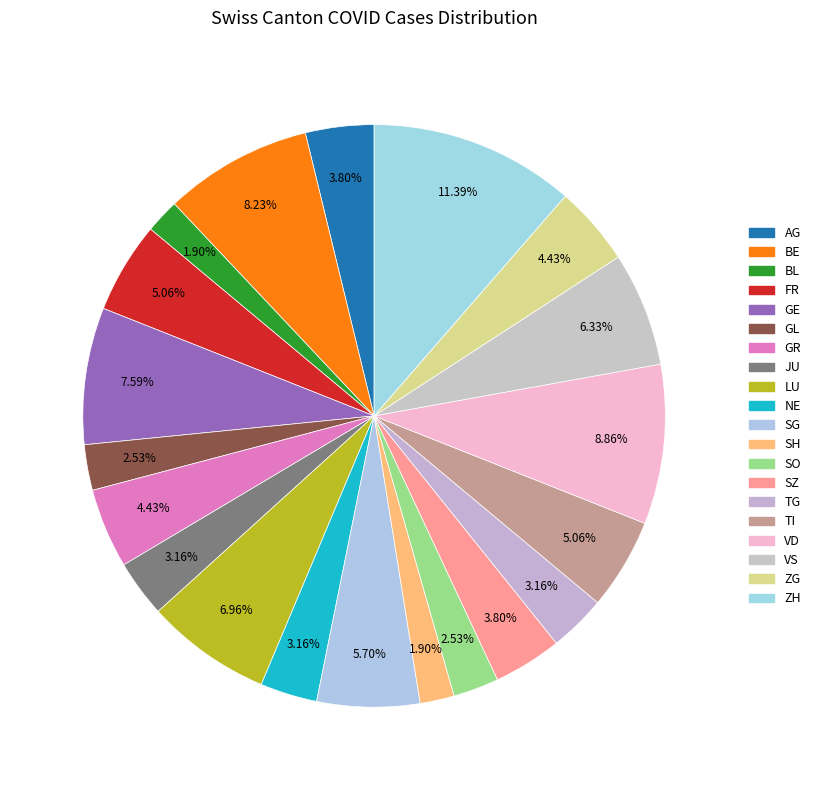

To the nearest percent, what percentage of the pie is BL?

2%